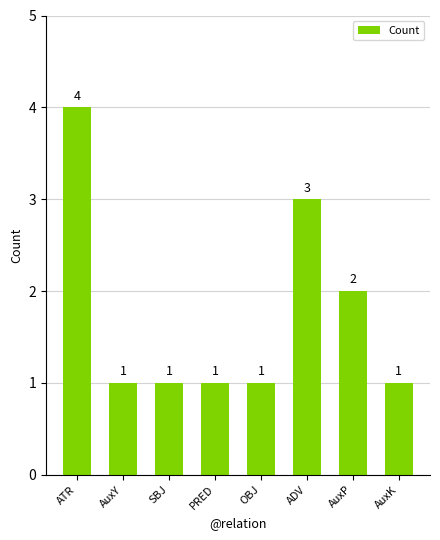

Which label corresponds to the largest value in the chart?

ATR